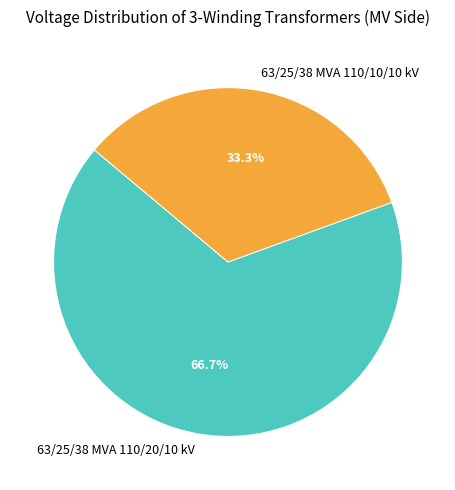

Combined, do 63/25/38 MVA 110/20/10 kV and 63/25/38 MVA 110/10/10 kV account for over 50%?

Yes